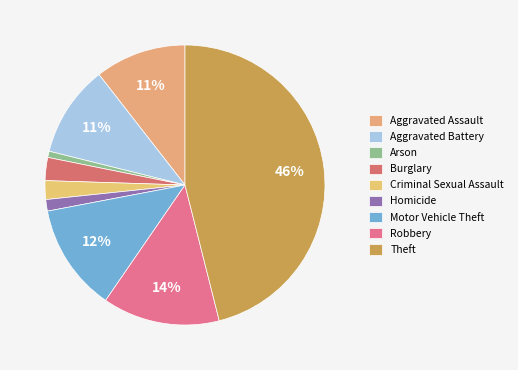

Does Aggravated Battery represent more than half of the total?

No